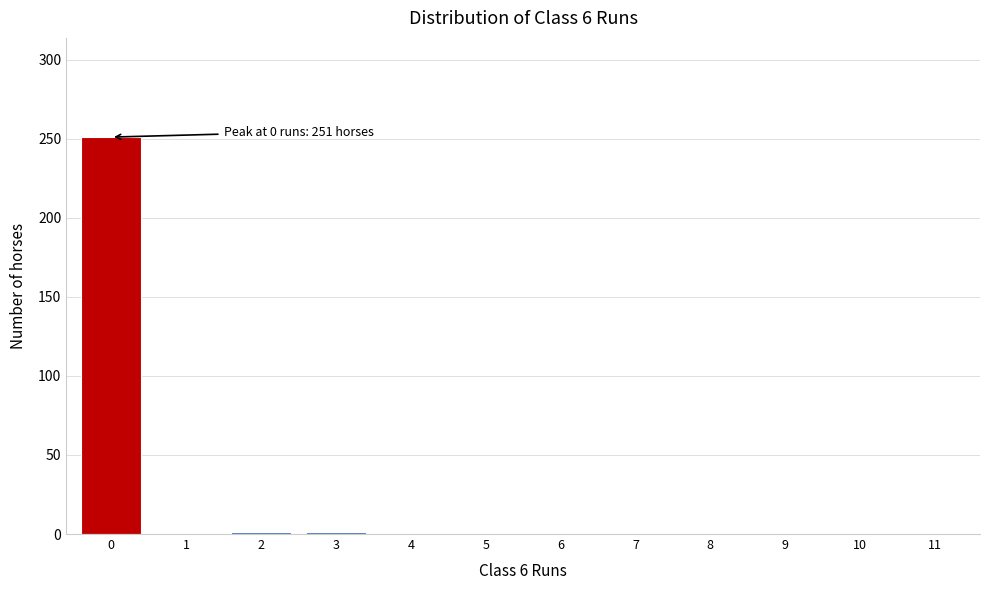

True or false: the data shows 127 at 10.

False